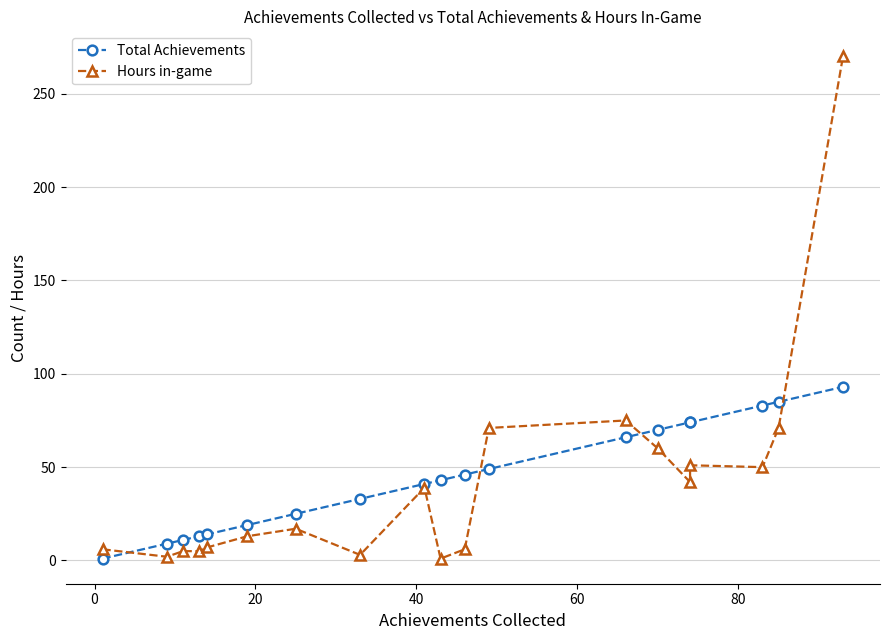

What is the difference between the maximum and minimum values in the Hours in-game series?

269